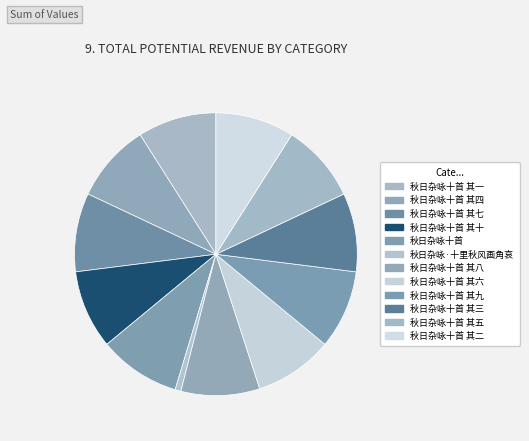

What is the change in value from 秋日杂咏十首 其四 to 秋日杂咏十首 其二?

-2